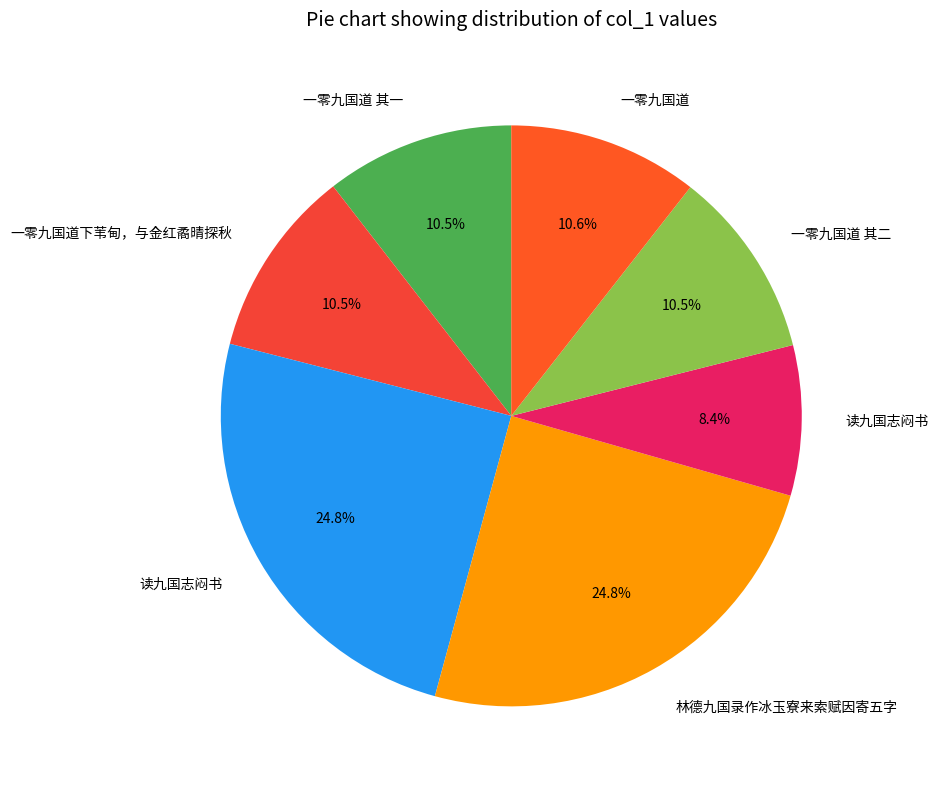

Rank the categories by value from lowest to highest.

读九国志闷书, 一零九国道 其一, 一零九国道 其二, 一零九国道下苇甸，与金红矞晴探秋, 一零九国道, 读九国志闷书, 林德九国录作冰玉寮来索赋因寄五字